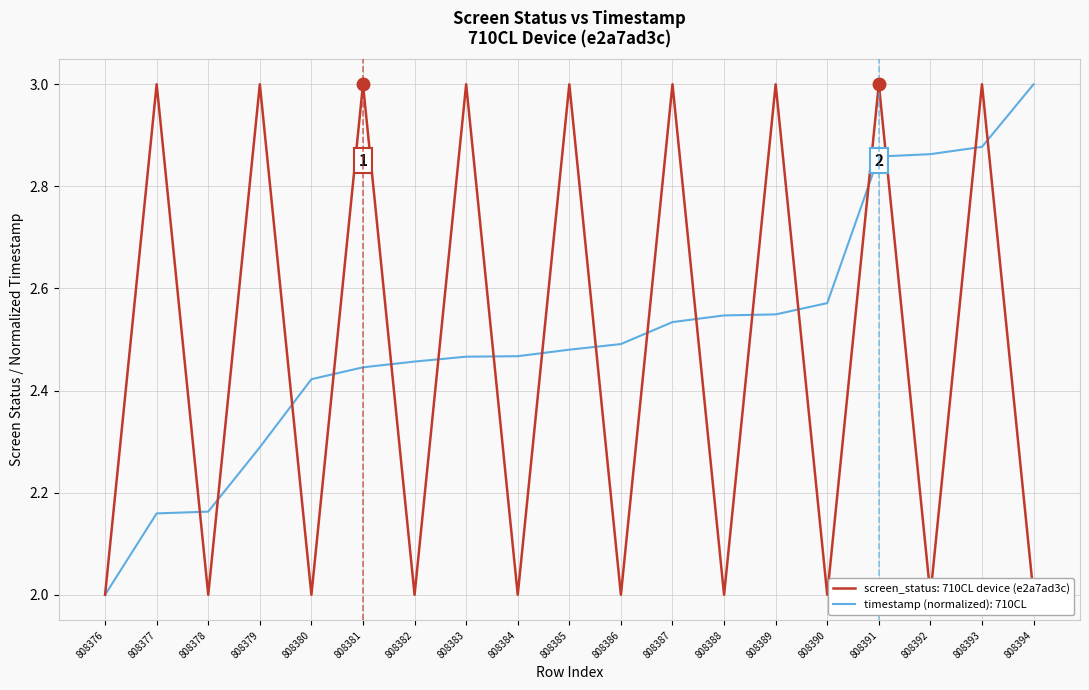

What is the average value of the timestamp_norm series?

2.5